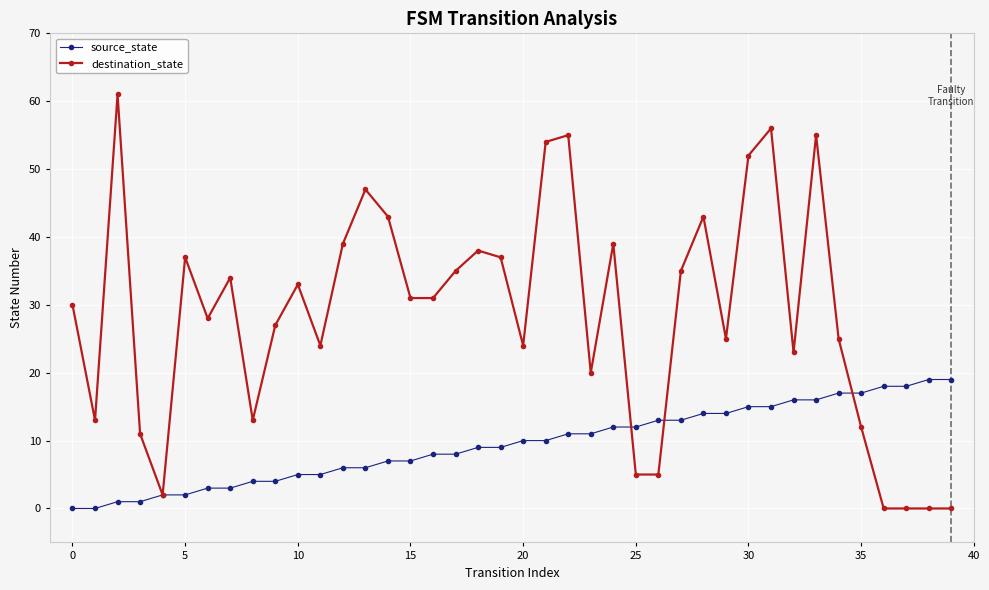

Which series has the largest range (max minus min)?

destination_state